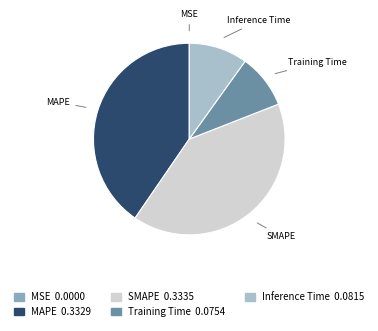

True or false: Inference Time accounts for 10% of the total.

True